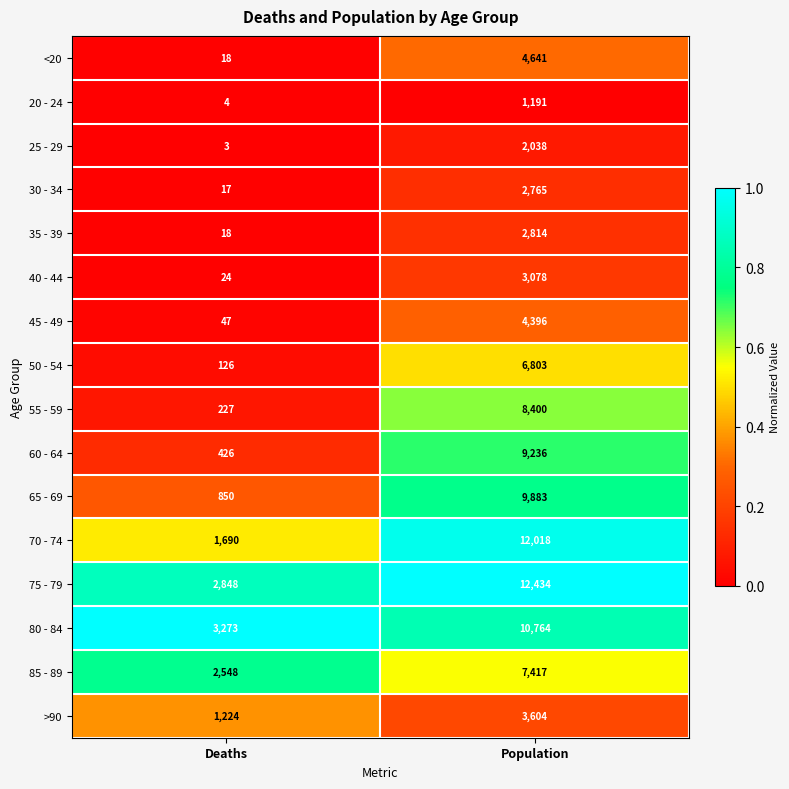

True or false: 85 - 89 has a value of 10909 at Population.

False